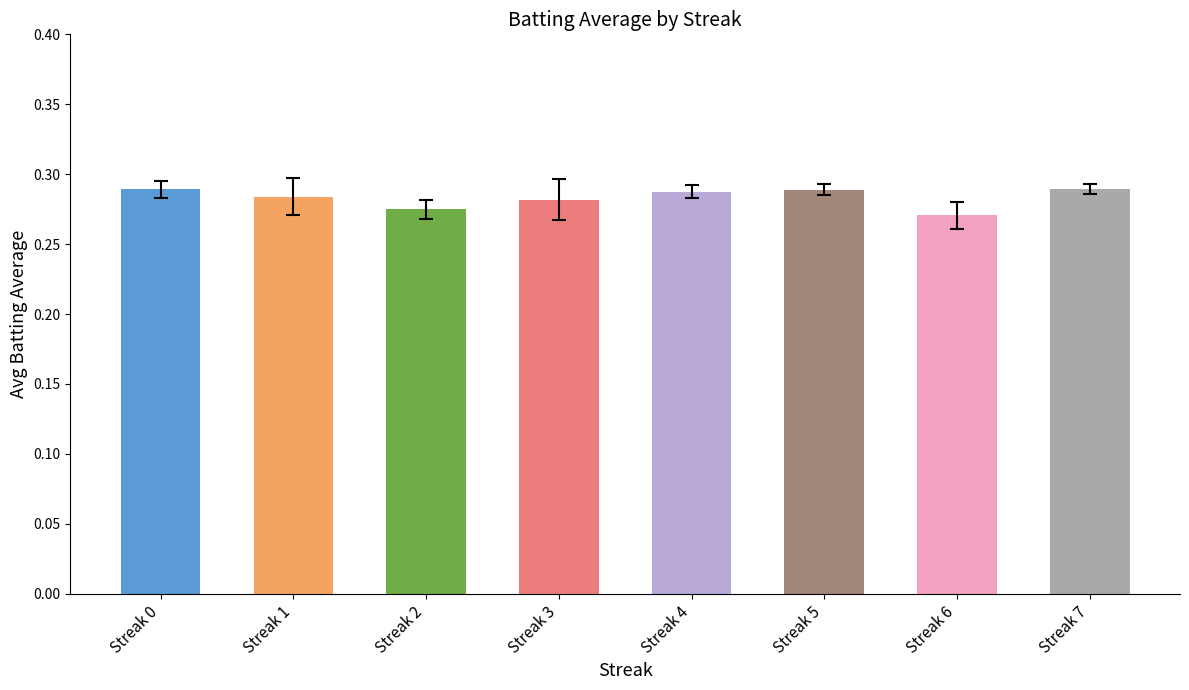

Is it true that the value at Streak 3 is 0.4?

False